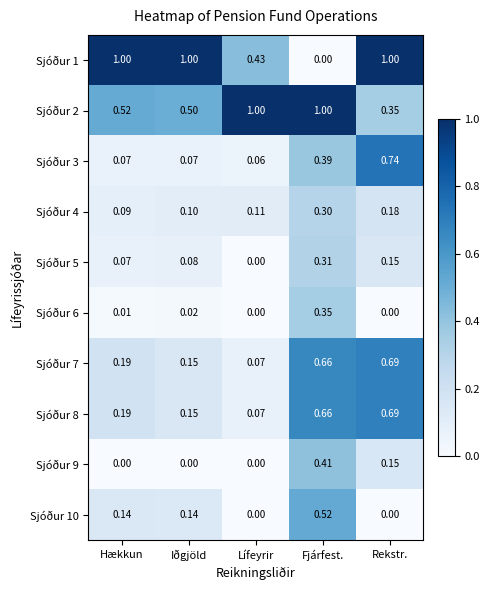

How many distinct data groups are displayed?

10